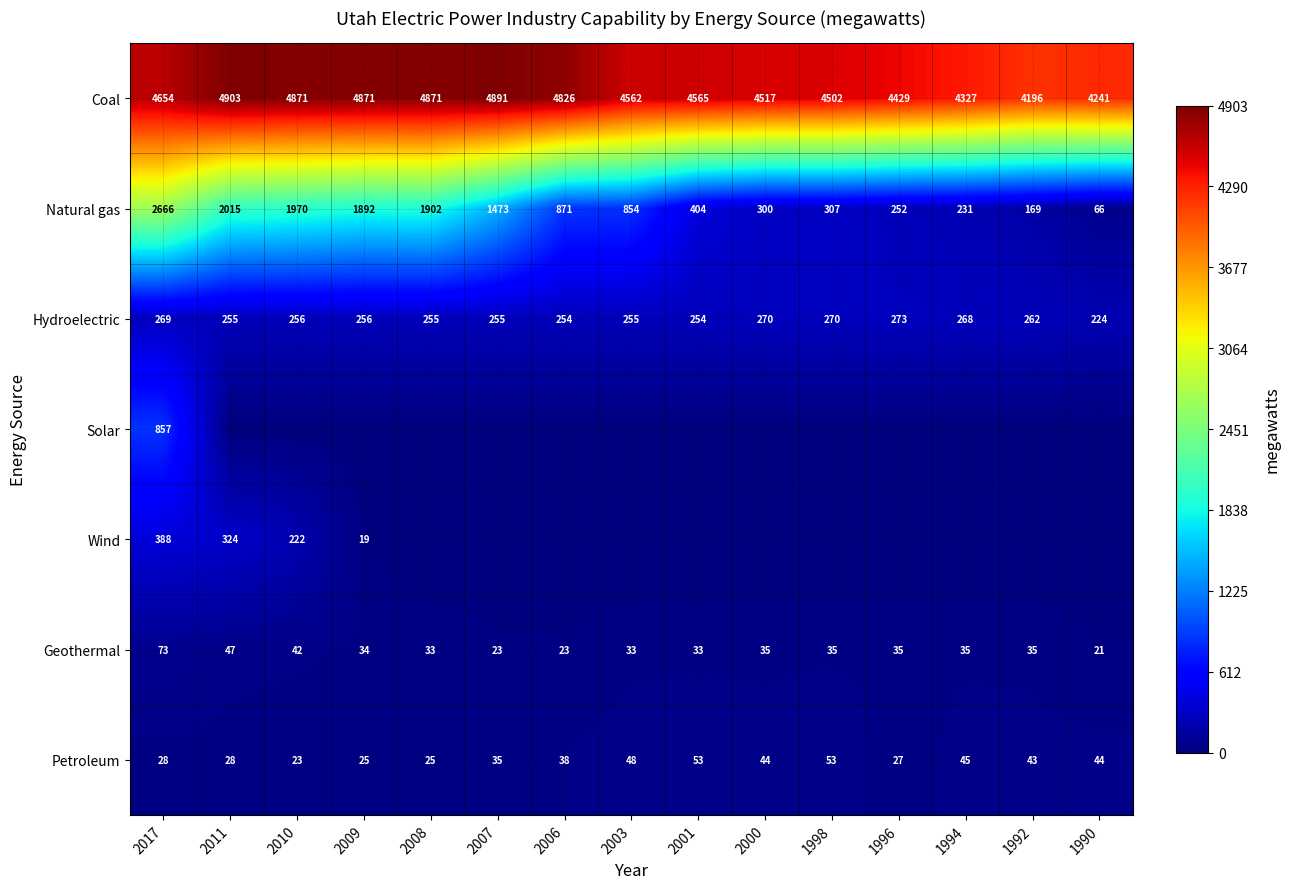

What value does the Geothermal series have at 2001, to the nearest 10?

30